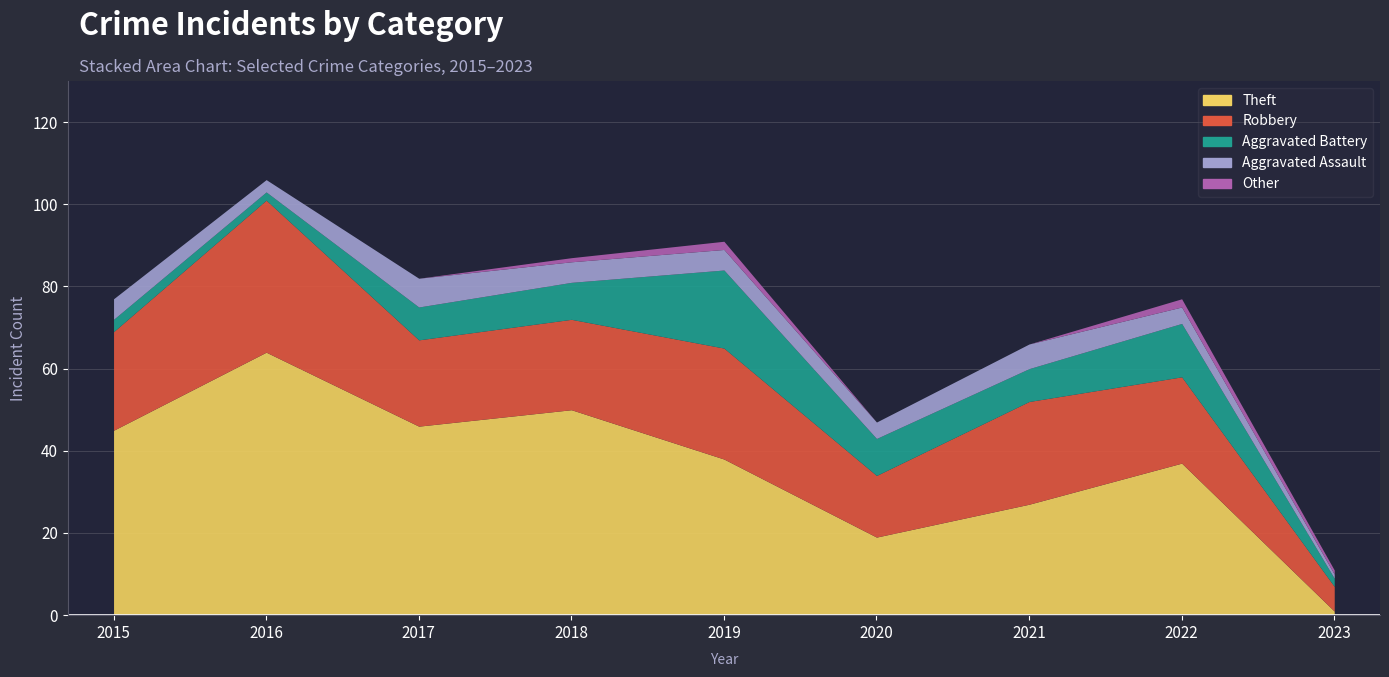

The Other series shows 0 at 2023. True or false?

False